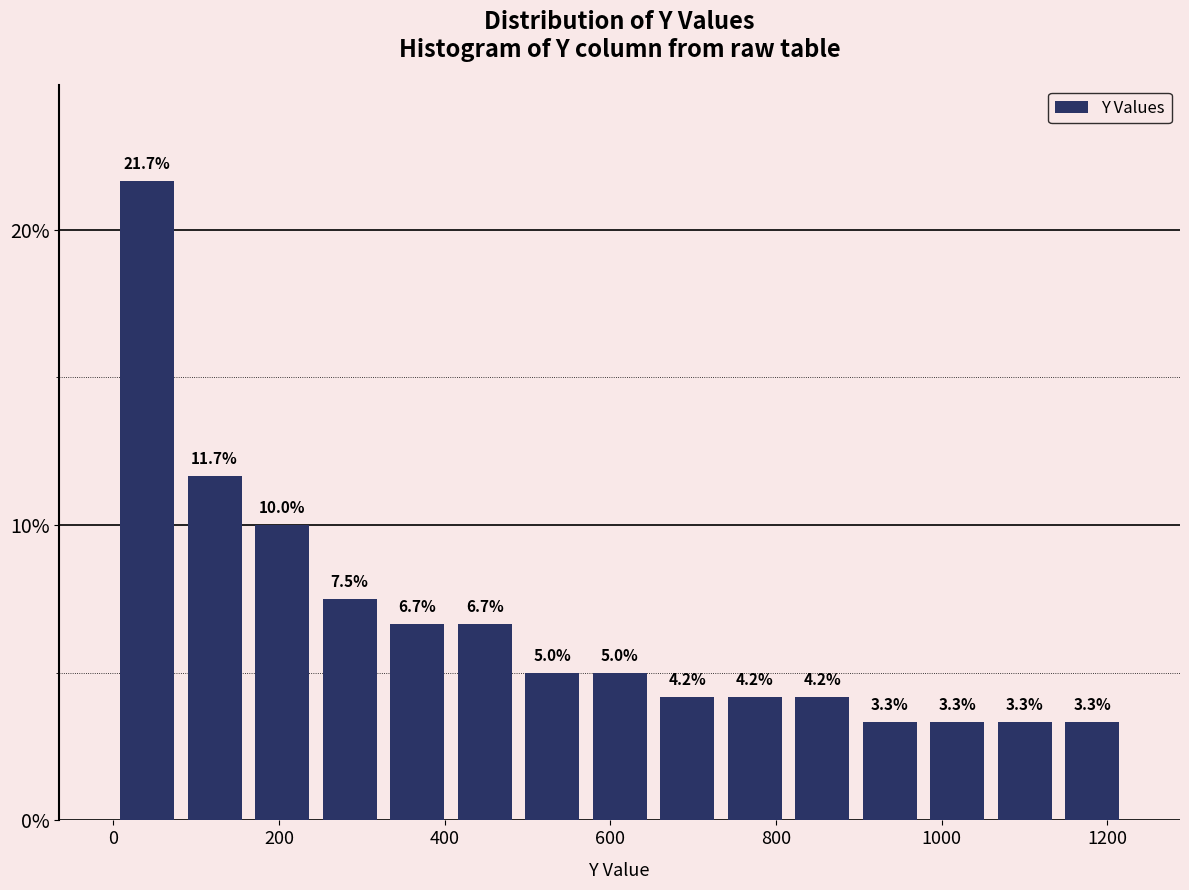

Reading left to right, list every bar in this chart as the range it spans on the x-axis followed by its height. The bar edges are not printed on the chart, so give them approximately, as read against the axis.

0 to 80: 21.7
80 to 160: 11.7
160 to 240: 10.0
240 to 320: 7.5
320 to 400: 6.7
400 to 480: 6.7
480 to 580: 5.0
580 to 660: 5.0
660 to 740: 4.2
740 to 820: 4.2
820 to 900: 4.2
900 to 980: 3.3
980 to 1060: 3.3
1060 to 1140: 3.3
1140 to 1220: 3.3